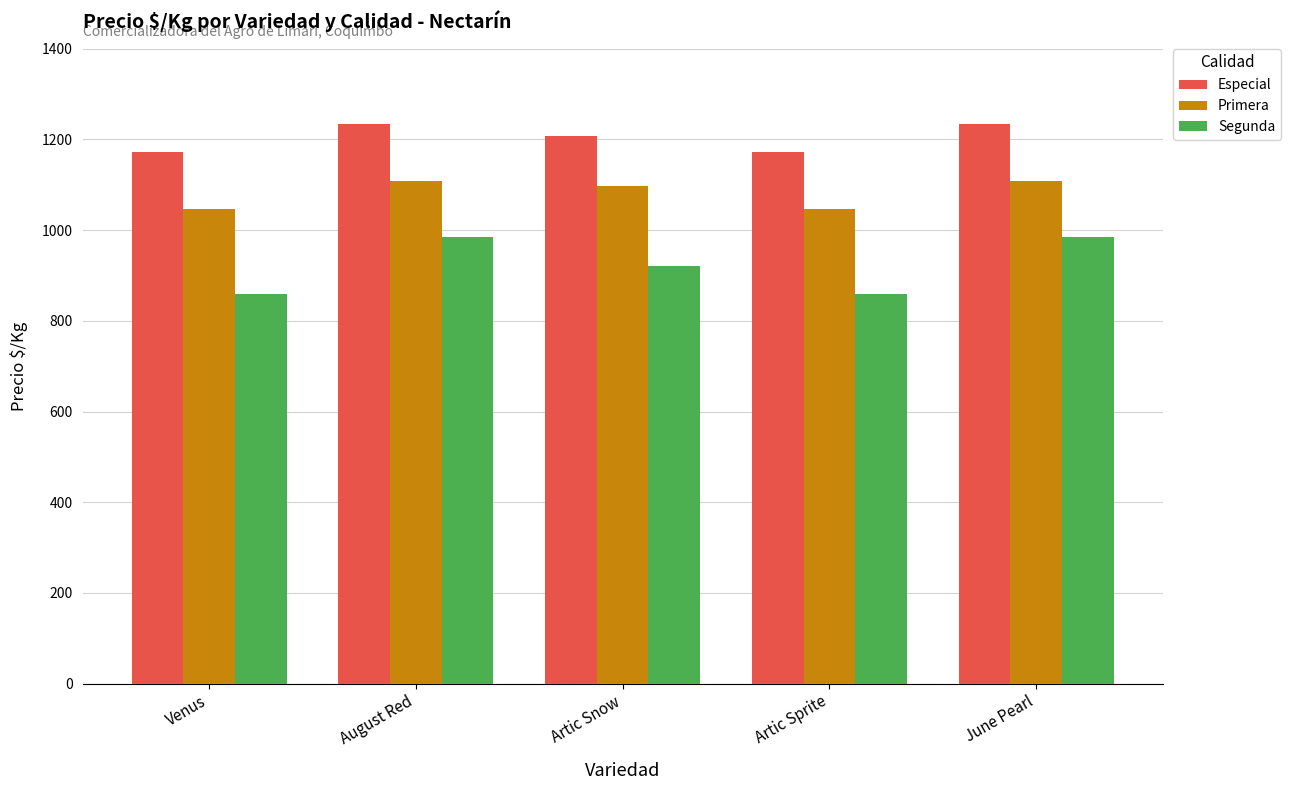

Count the Primera values in the range 1047 to 1109.

5